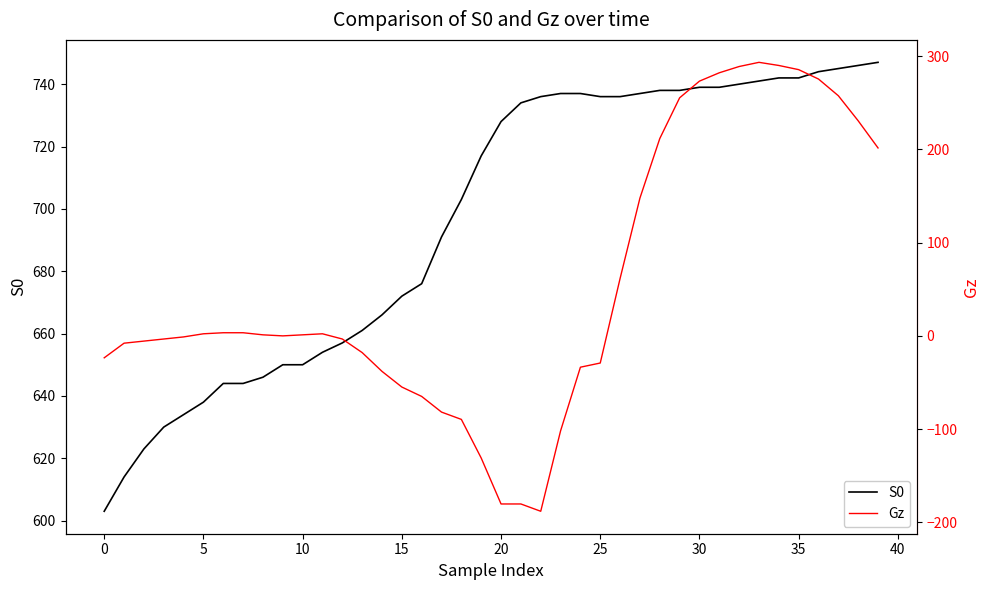

Is the value of S0 at 37 greater than the value of Gz at 11?

Yes